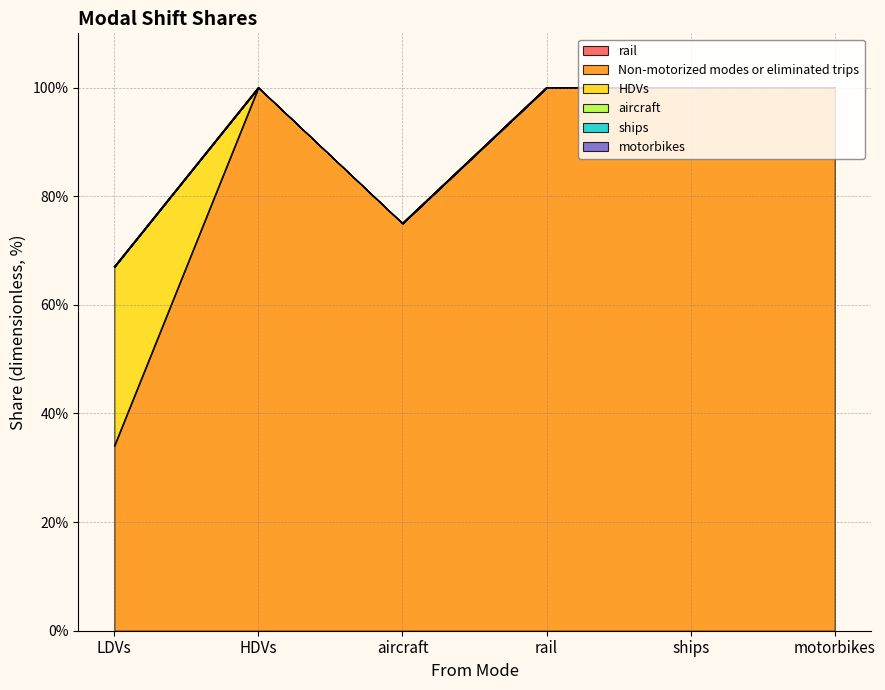

At how many categories does at least one series exceed 0?

6